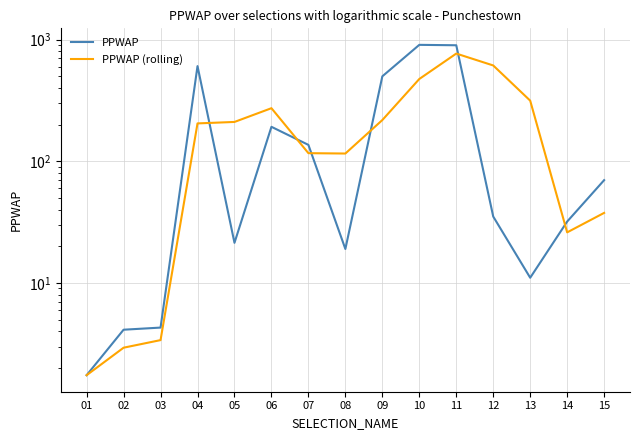

What is the value of the PPWAP (rolling) point at the 8th from the left?

115.8